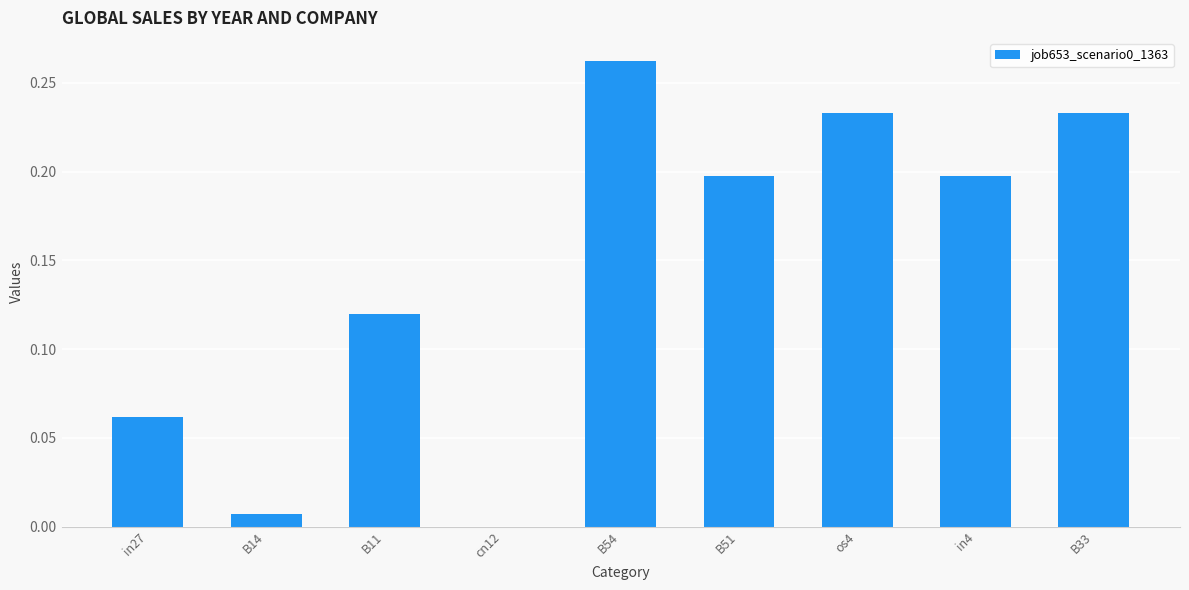

What is the sum of all values?

1.3